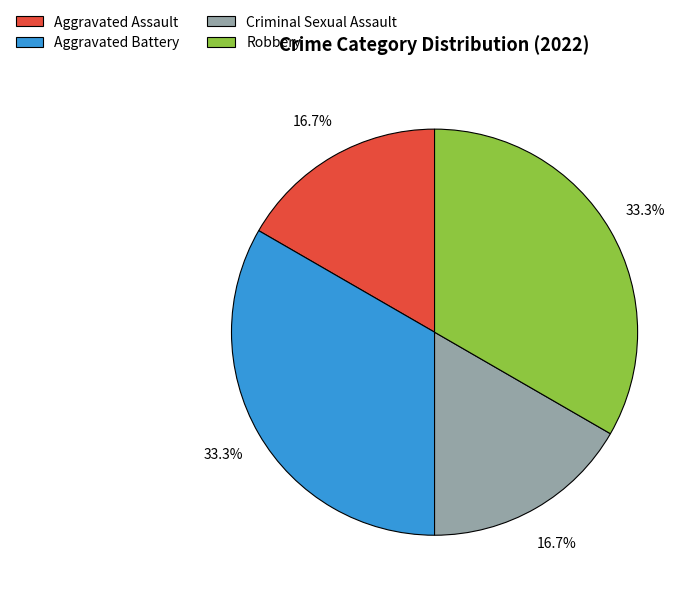

How many segments does this pie chart have?

4